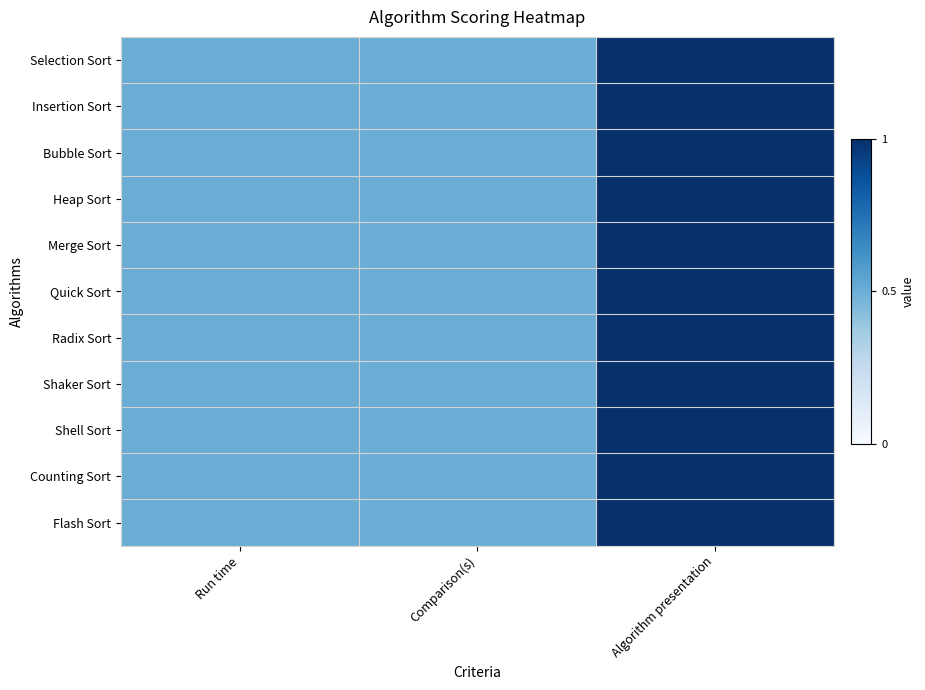

How many categories are shown in the chart?

3